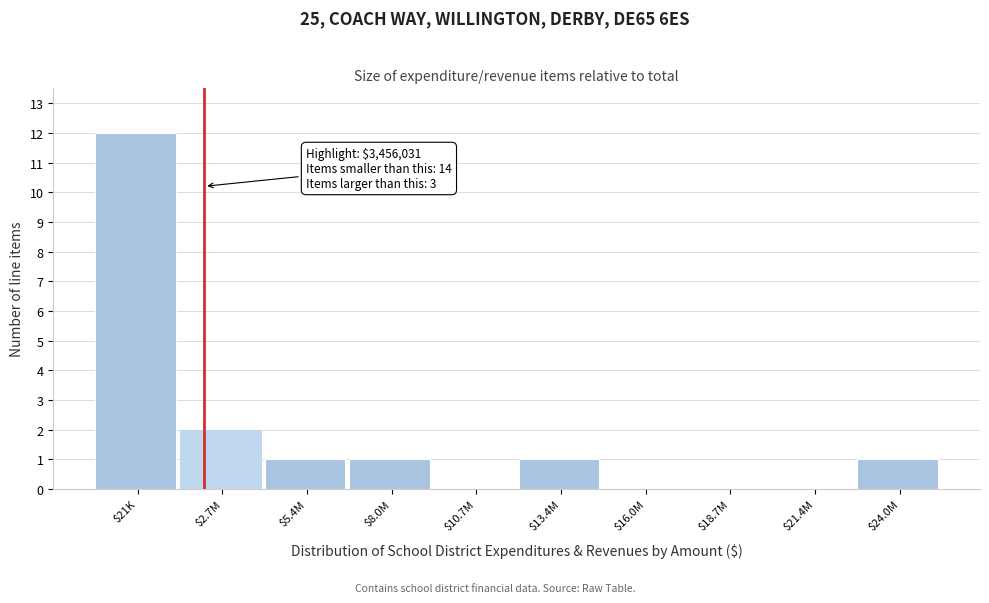

The value at $24.0M is 2. True or false?

False